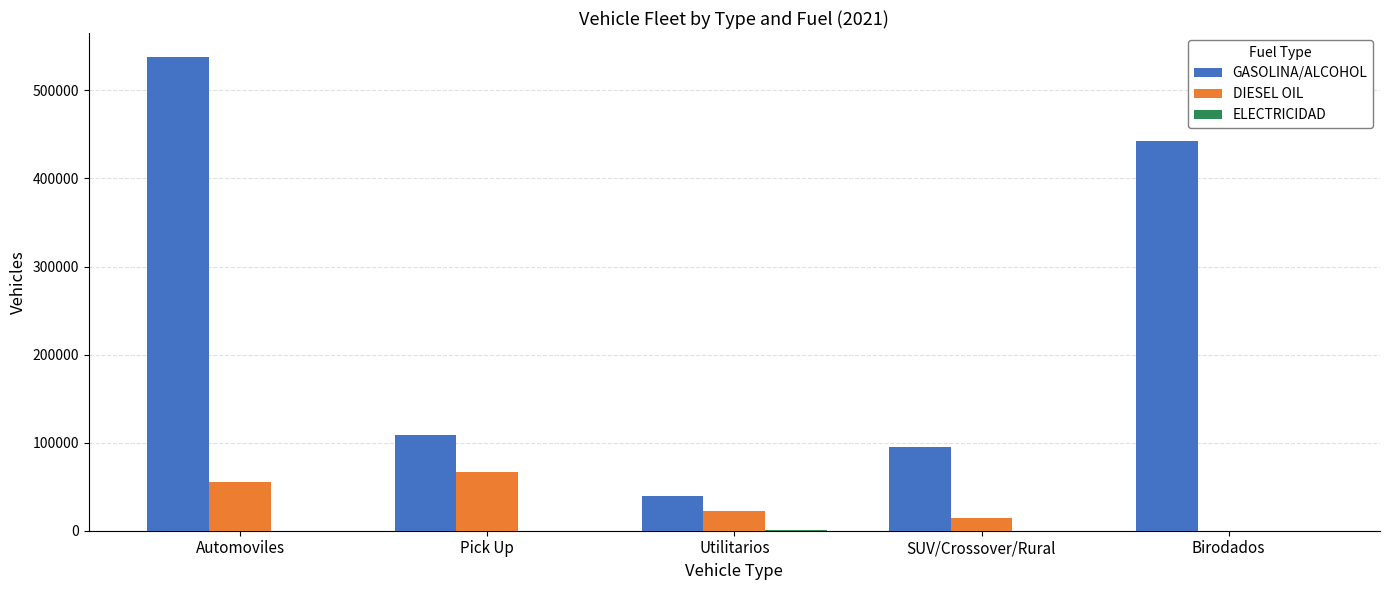

What is the greatest value displayed?

538196